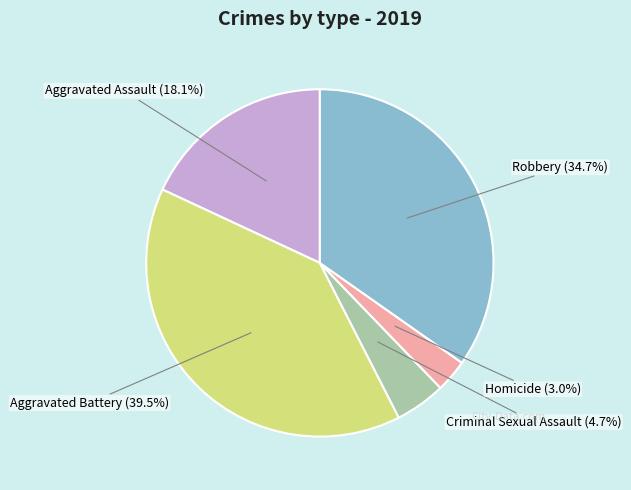

Does any single category account for the majority?

No